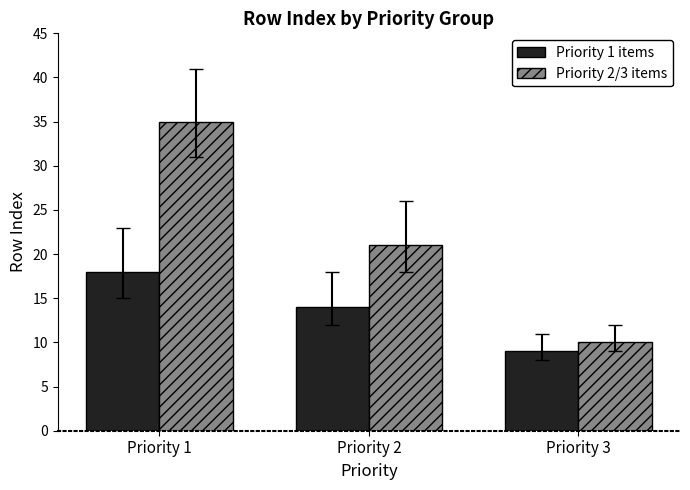

At which label does Priority 2/3 items first exceed 21?

Priority 1